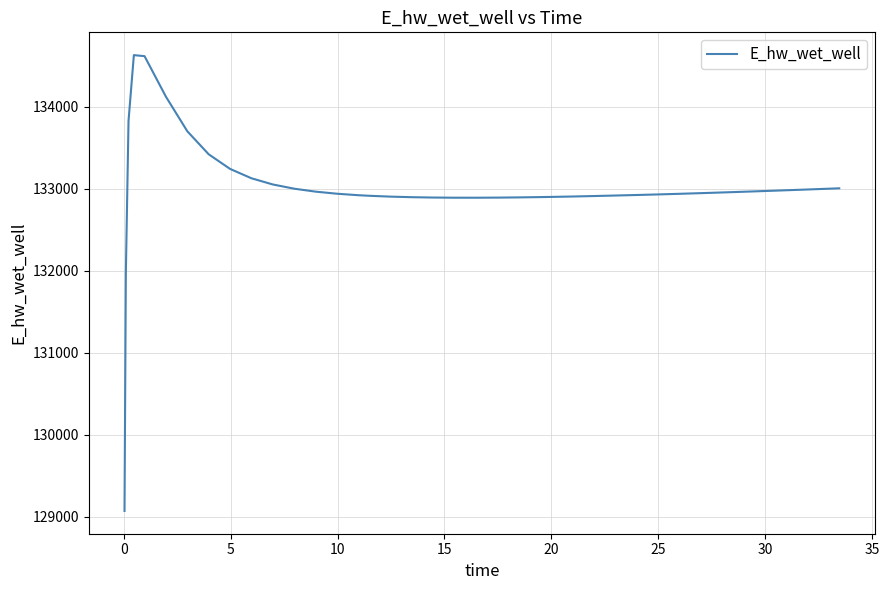

What is the smallest value displayed?

129070.3